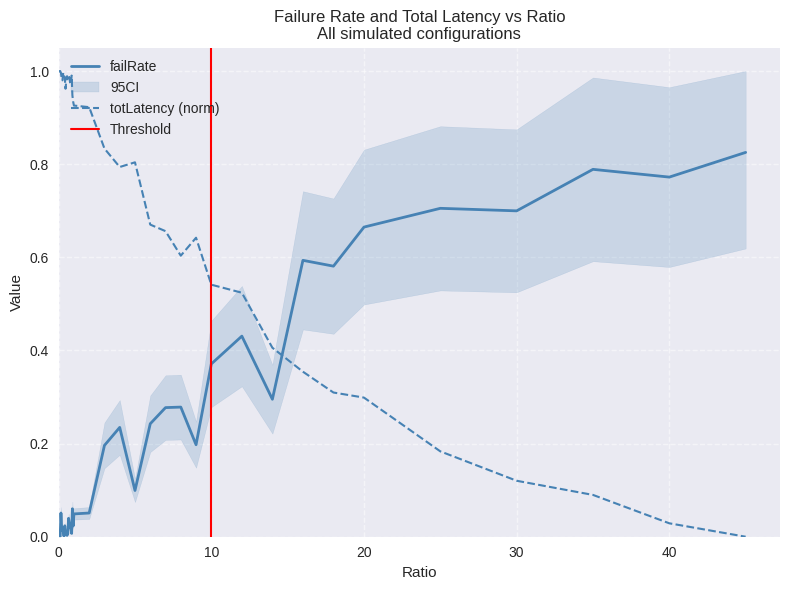

Rank the series by their average value, from highest to lowest.

totLatency, failRate